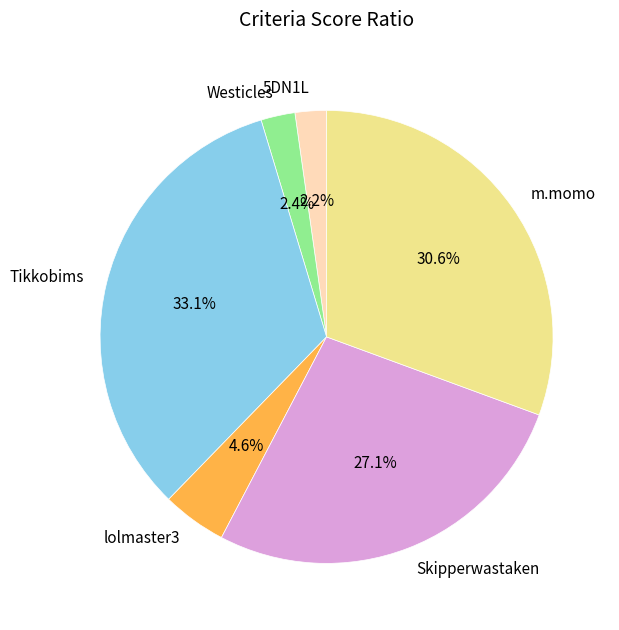

To the nearest percent, what is the average slice percentage?

17%